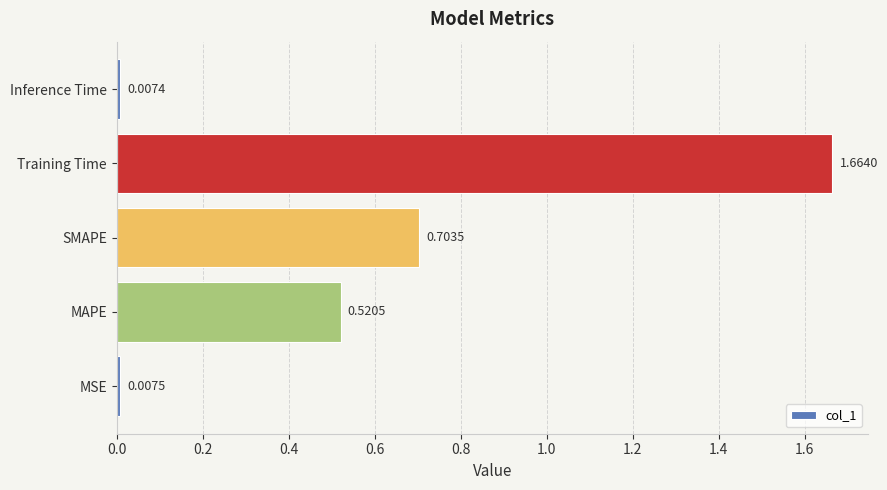

At which label is the value closest to 0?

Inference Time